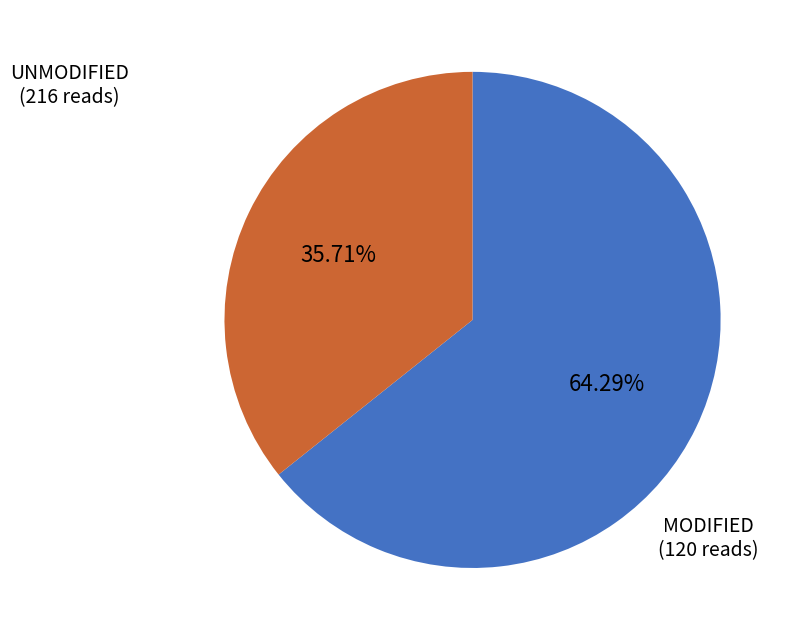

Combined, do MODIFIED and UNMODIFIED account for over 50%?

Yes